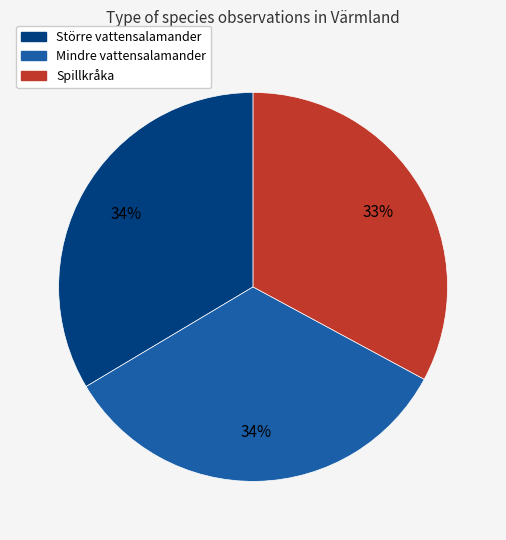

What percentage is the Mindre vattensalamander slice, to the nearest percent?

34%